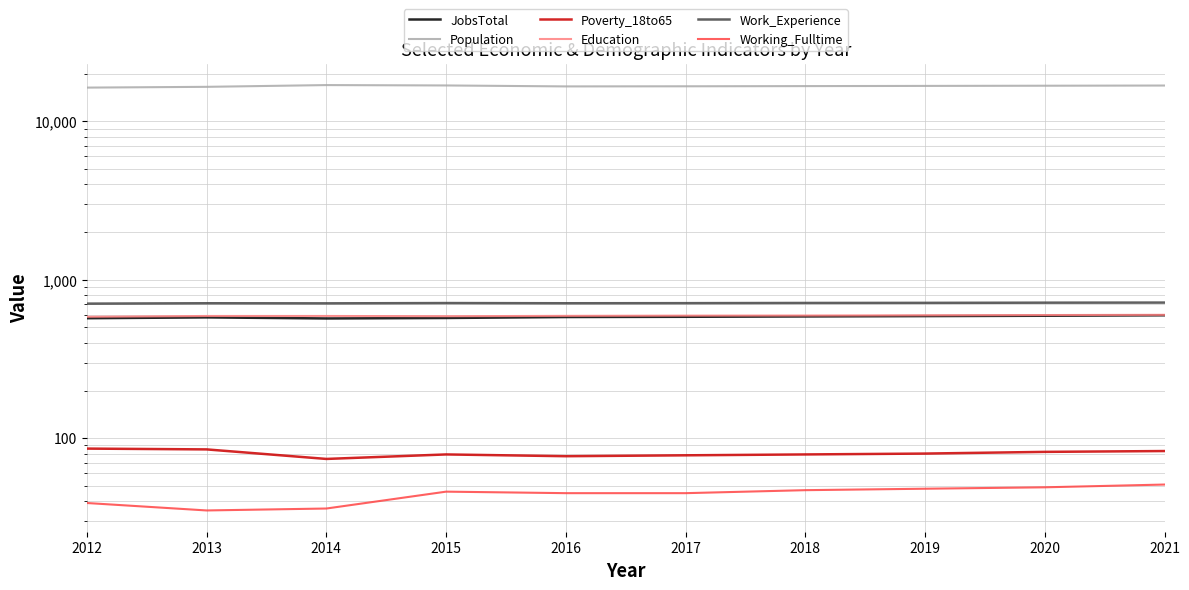

Is this an area chart (filled region under the line)?

No